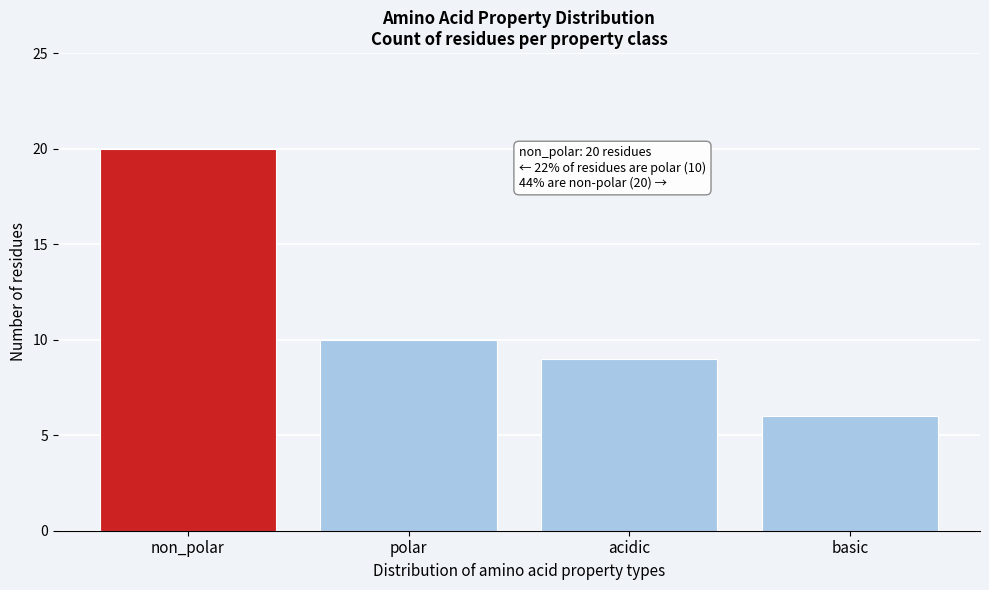

Reading right to left, transcribe all the data shown in this chart.

basic=6	acidic=9	polar=10	non_polar=20